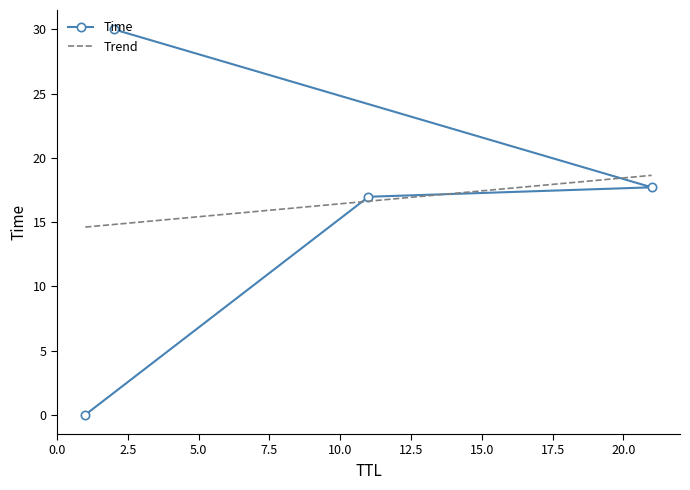

List the labels in order of value, largest first.

2, 21, 11, 1